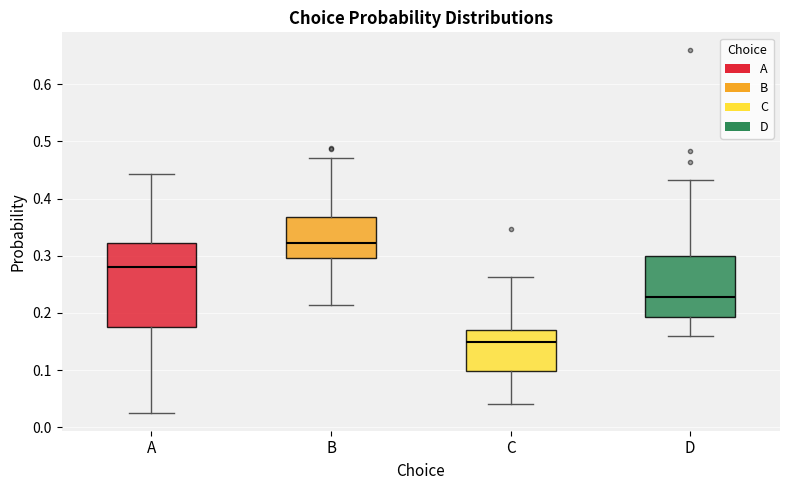

Reading left to right, transcribe this box plot: for each box, give where its median line is, the range the box spans, and where its two whiskers end, as read against the y-axis. The values are not printed on the chart, so give them approximately, as read against the axis.

A: median 0.28, box 0.18 to 0.32, whiskers 0.03 to 0.44
B: median 0.32, box 0.30 to 0.37, whiskers 0.21 to 0.47
C: median 0.15, box 0.10 to 0.17, whiskers 0.04 to 0.26
D: median 0.23, box 0.19 to 0.30, whiskers 0.16 to 0.43